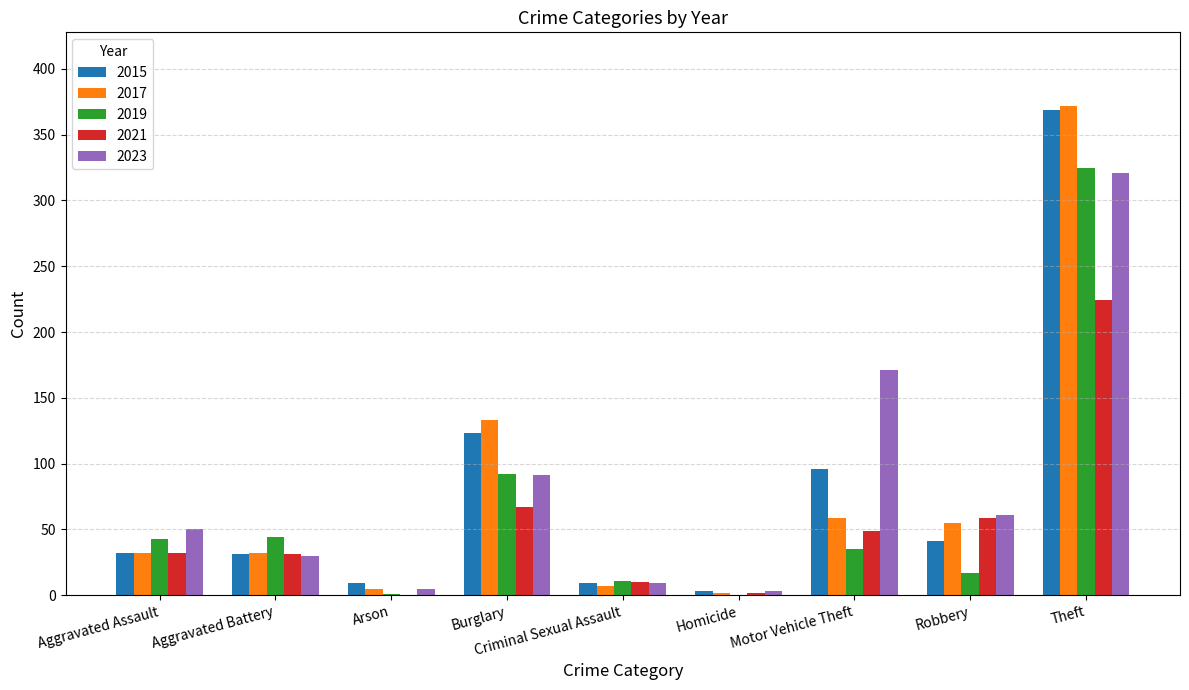

What is the average value of the 2019 series?

63